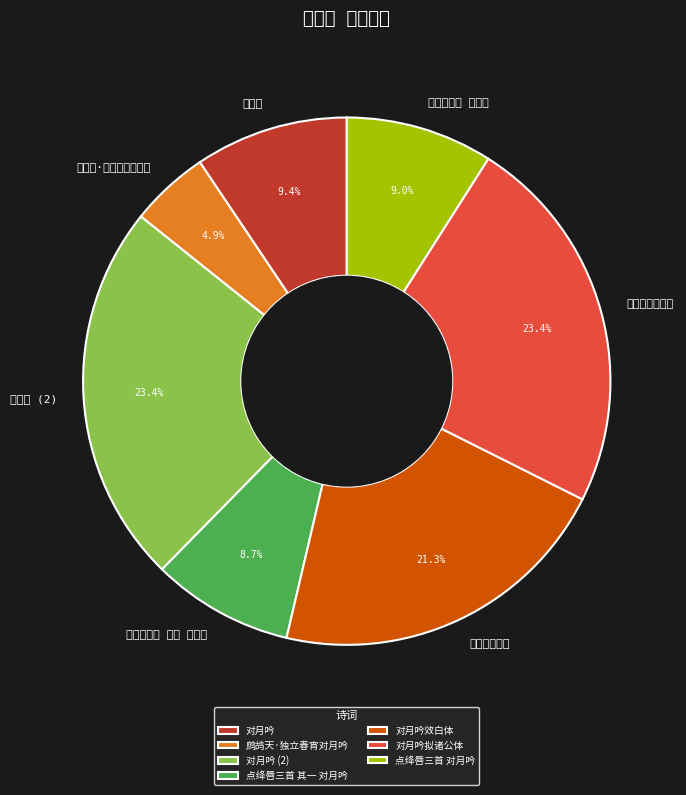

How many slices are in this pie chart?

7